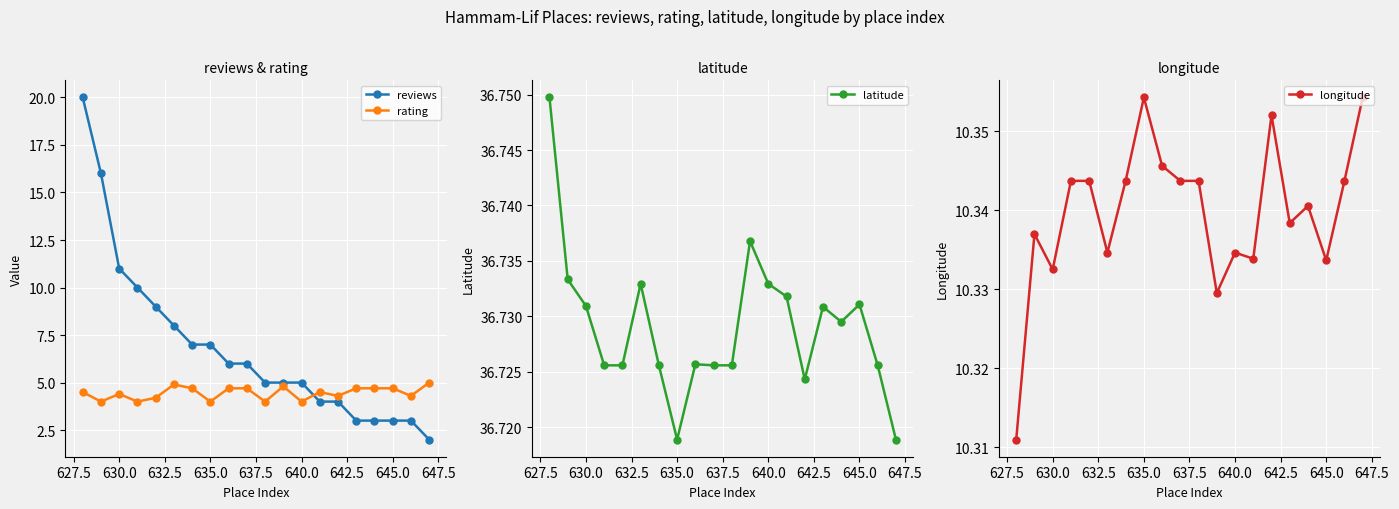

How many lines are shown in the chart?

4